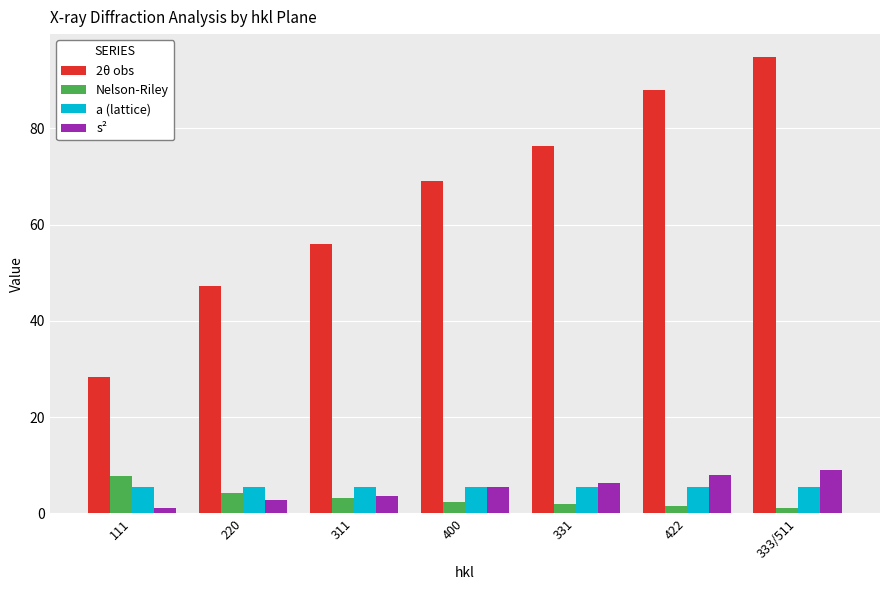

How many groups of bars are there?

7